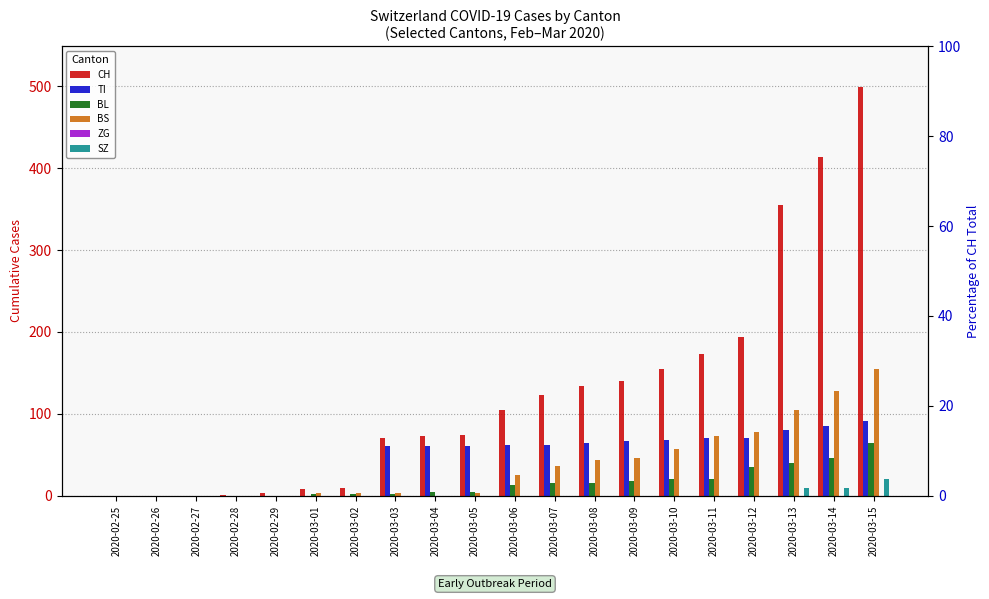

What is the label of the 9th bar from the right?

2020-03-07